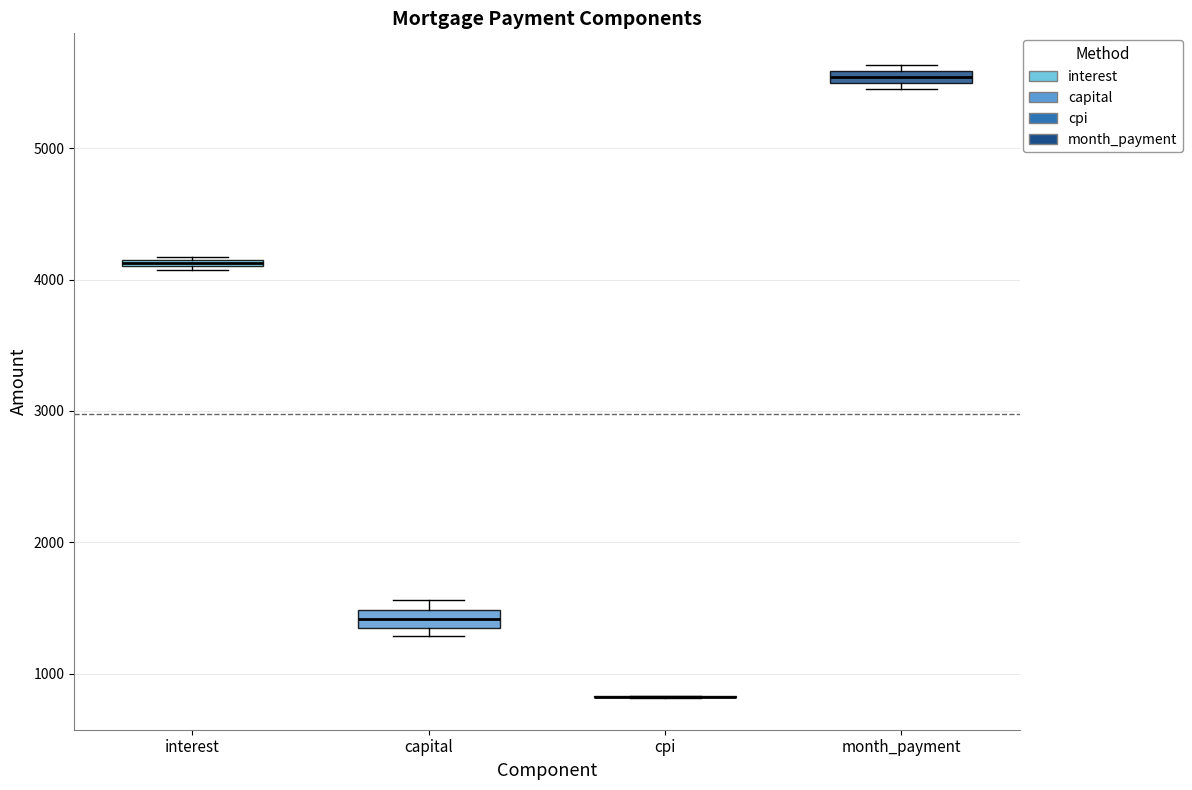

Where is the lower edge of the box for interest on the y-axis? The values are not printed on the chart, so give them approximately, as read against the axis.

4100